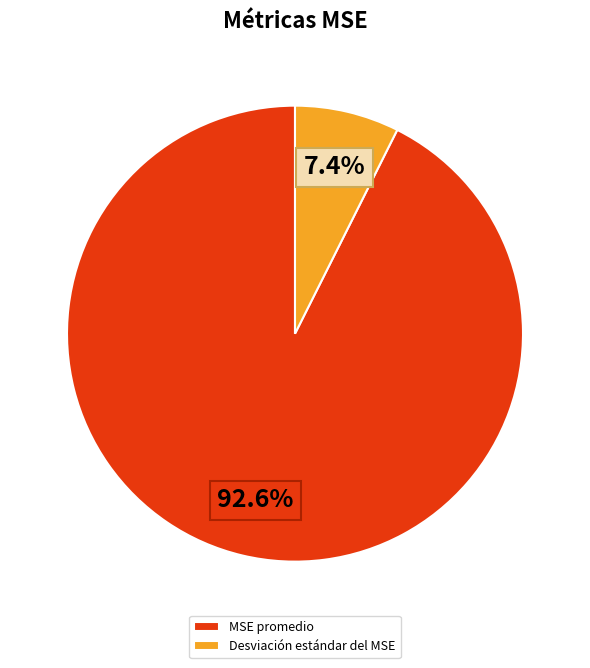

How many segments does this pie chart have?

2